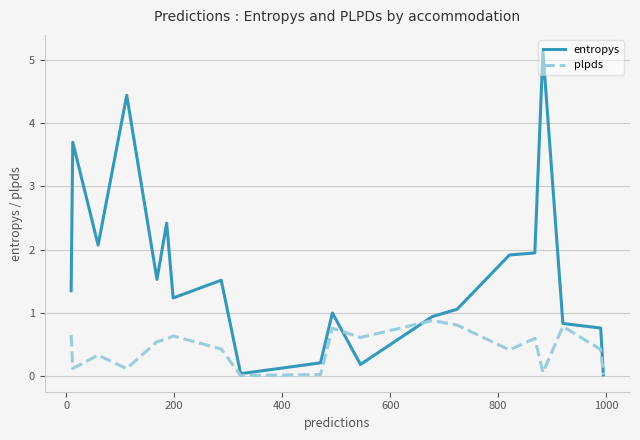

Rank the series by their maximum value, from highest to lowest.

entropys, plpds